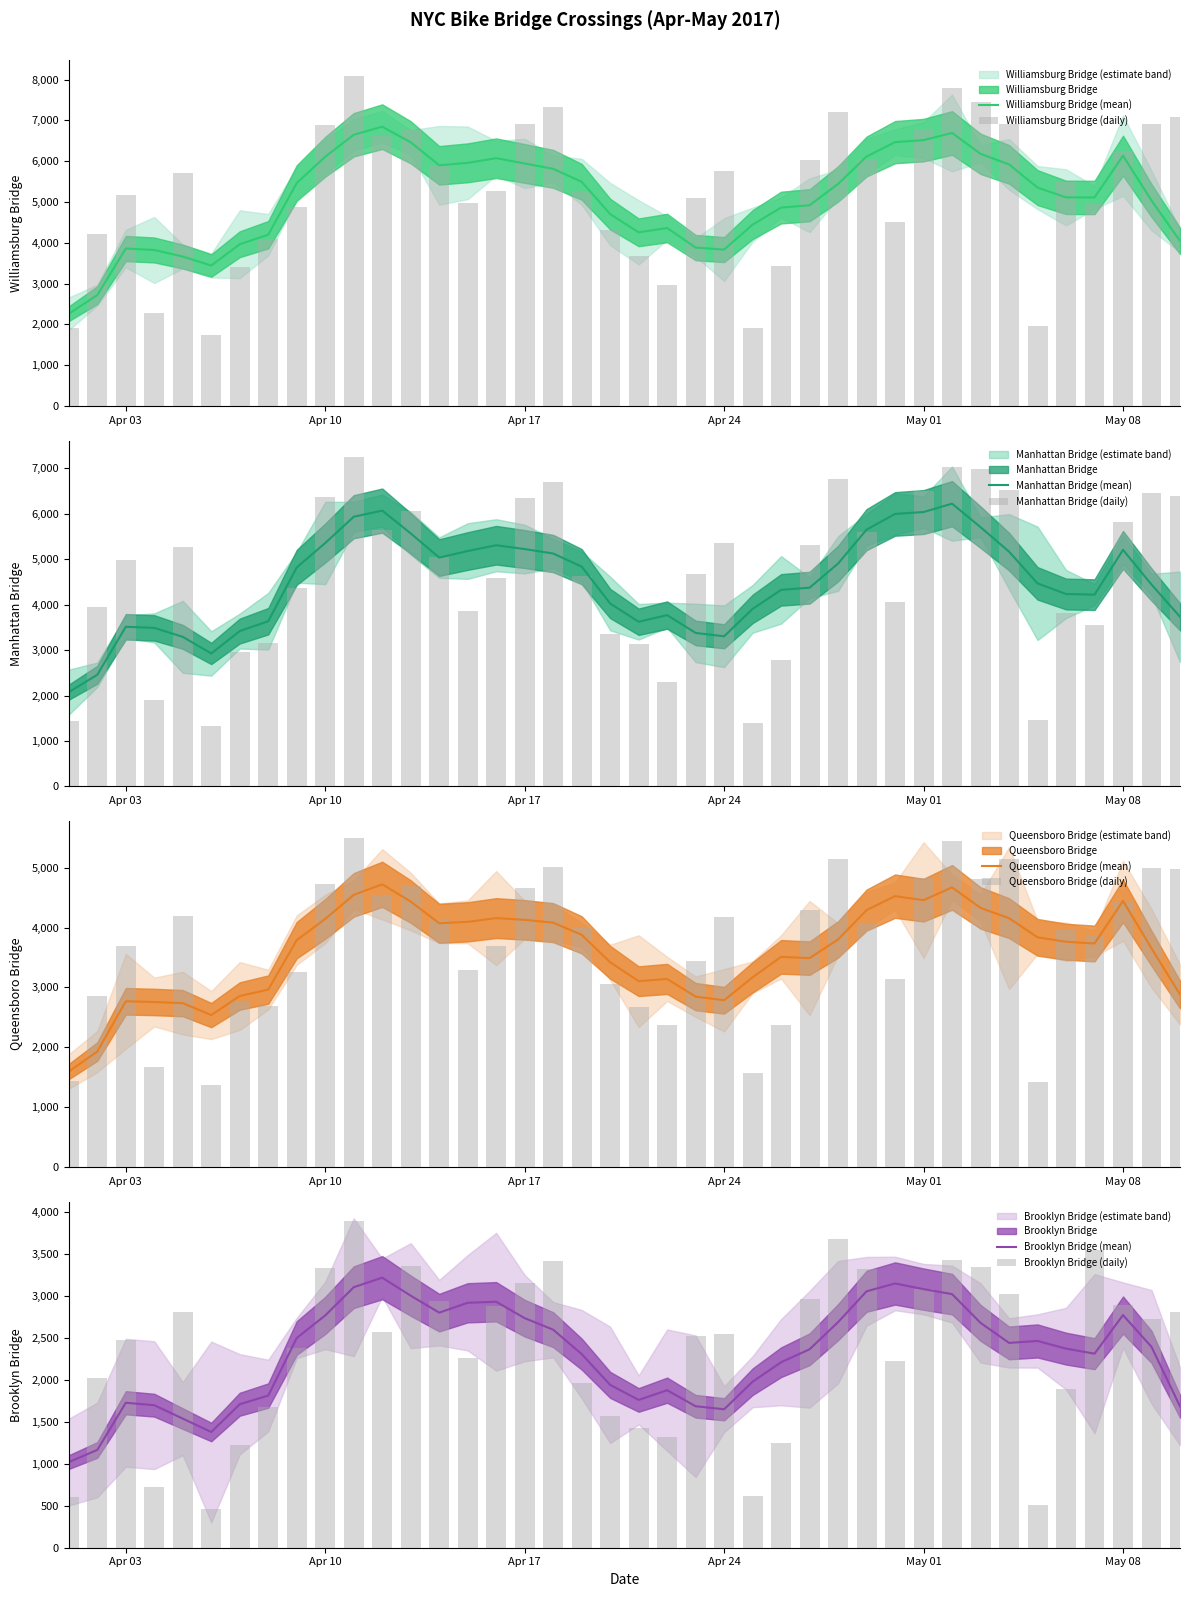

What are all the series names shown in the legend?

Brooklyn Bridge, Manhattan Bridge, Williamsburg Bridge, Queensboro Bridge